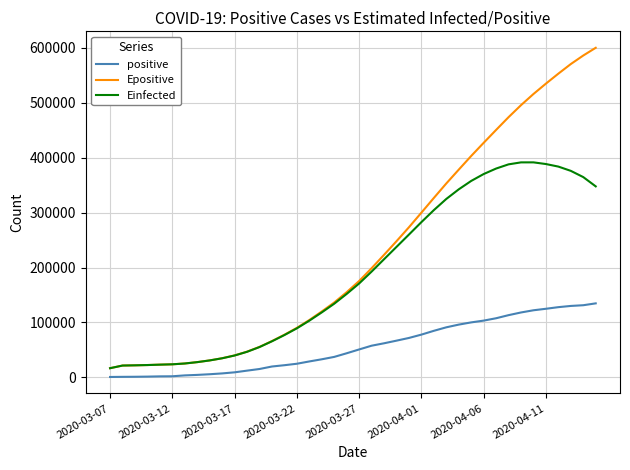

True or false: positive and Einfected intersect in this chart.

False